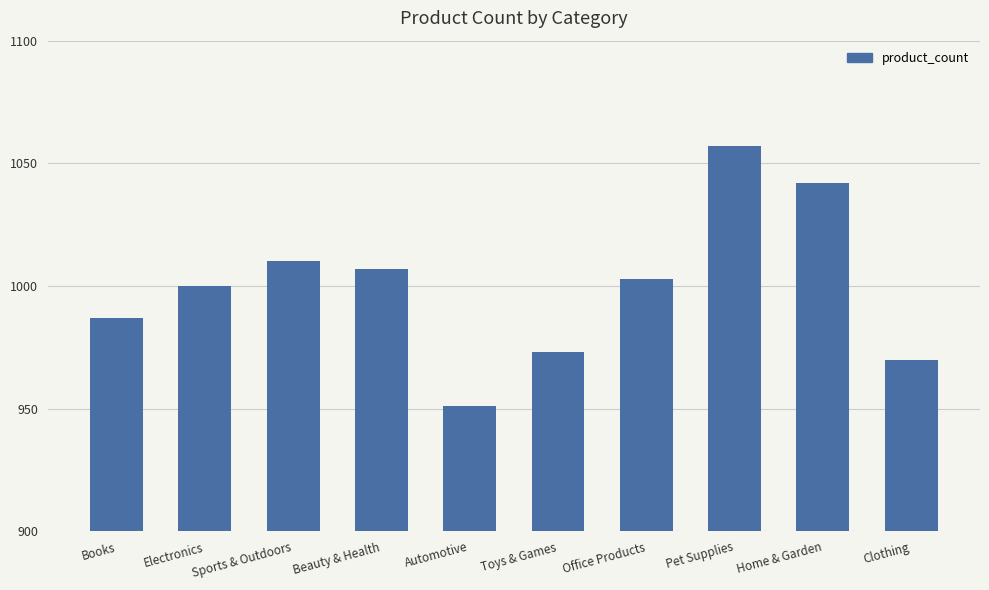

What is the difference between the maximum and minimum values?

106